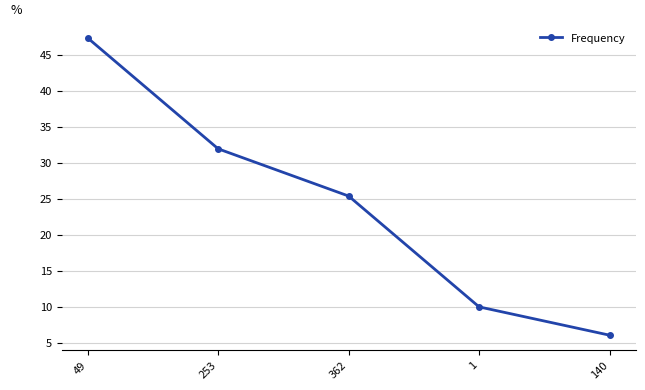

What is the maximum value shown in the chart?

47.3